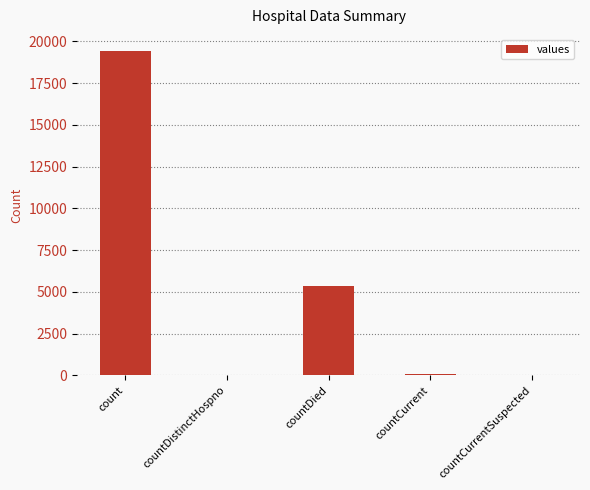

The chart shows a value of 12627 at countCurrentSuspected. True or false?

False